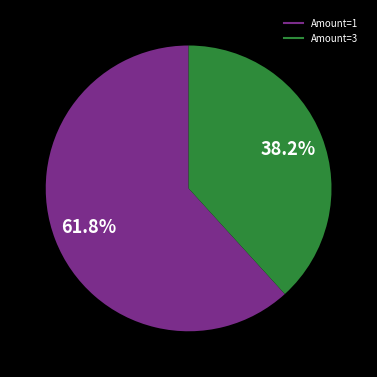

Does any single category account for the majority?

Yes